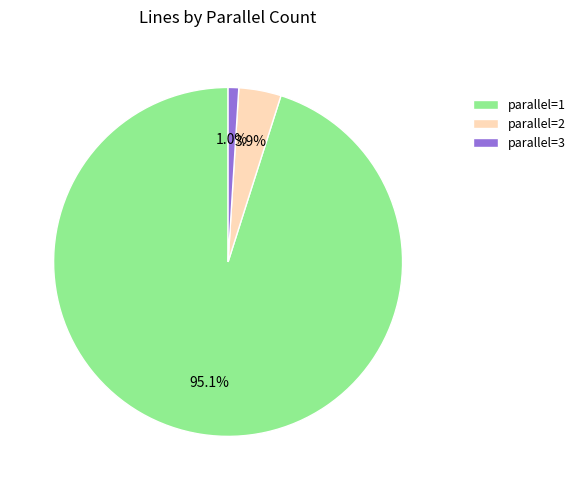

To the nearest percent, what is the difference between the largest and smallest slice percentages?

94%